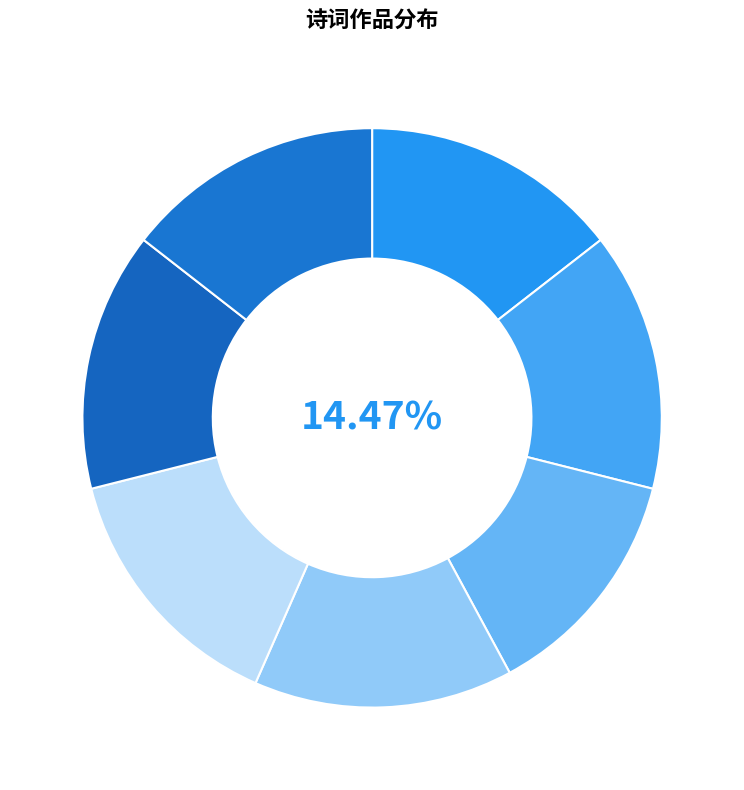

How many segments does this pie chart have?

7